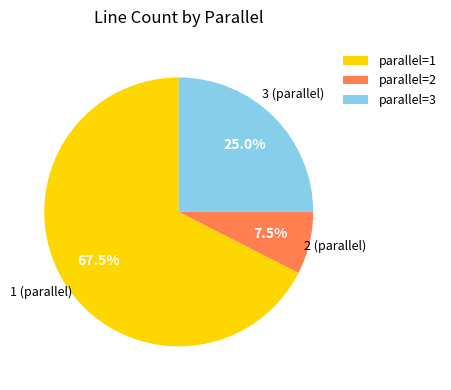

Rank the categories by value from highest to lowest.

parallel=1, parallel=3, parallel=2